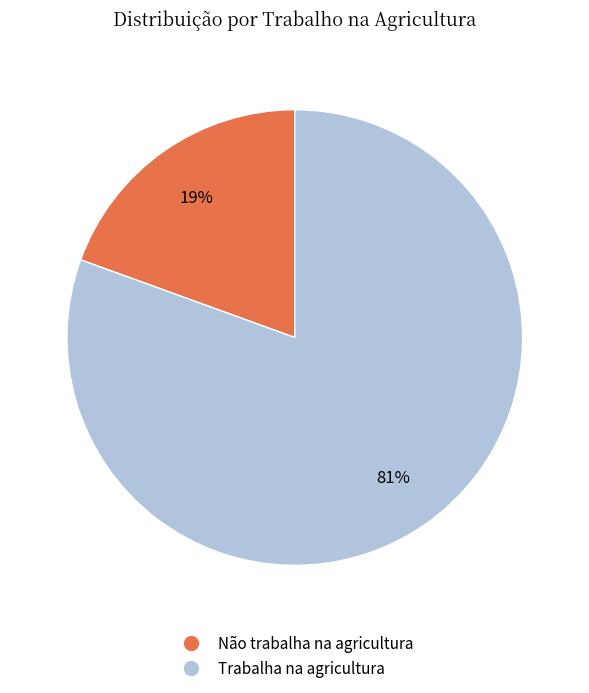

To the nearest percent, what is the average slice percentage?

50%